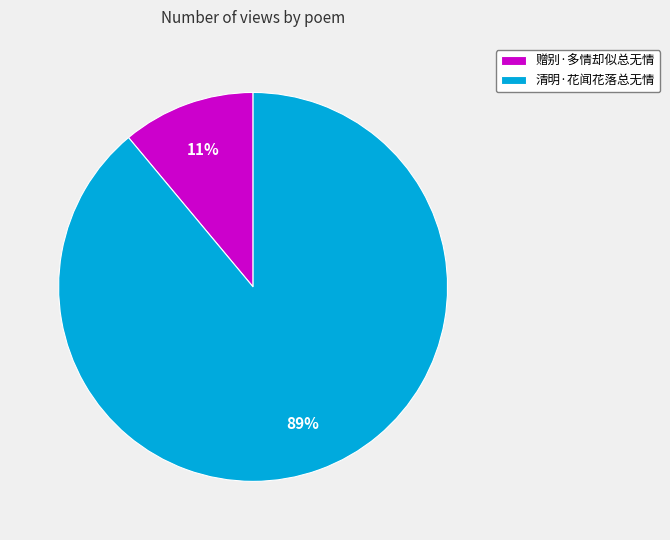

To the nearest percent, what portion does 清明·花闻花落总无情 represent?

89%